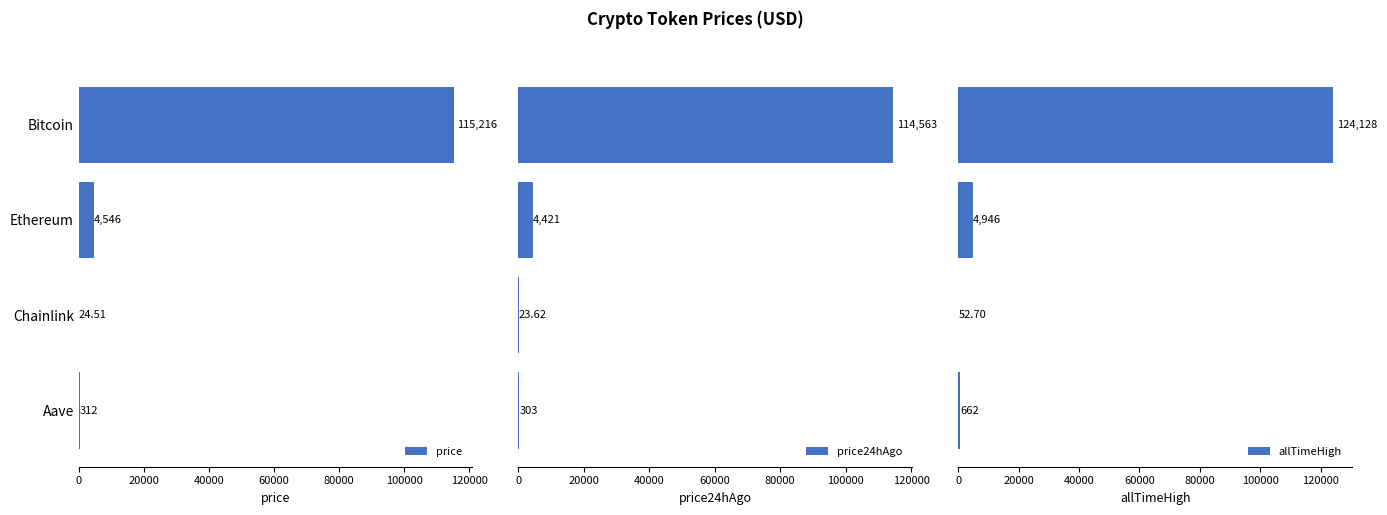

At which label is price closest to 57620?

Ethereum